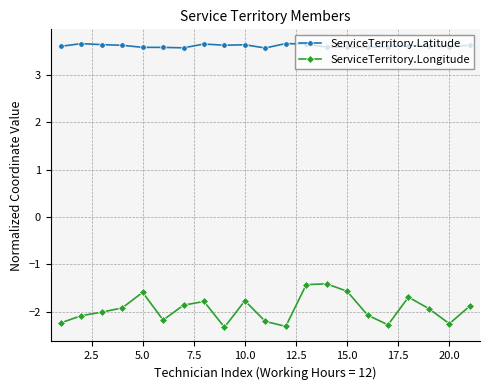

What is the value of the ServiceTerritory.Longitude point at the 8th from the left?

-1.8